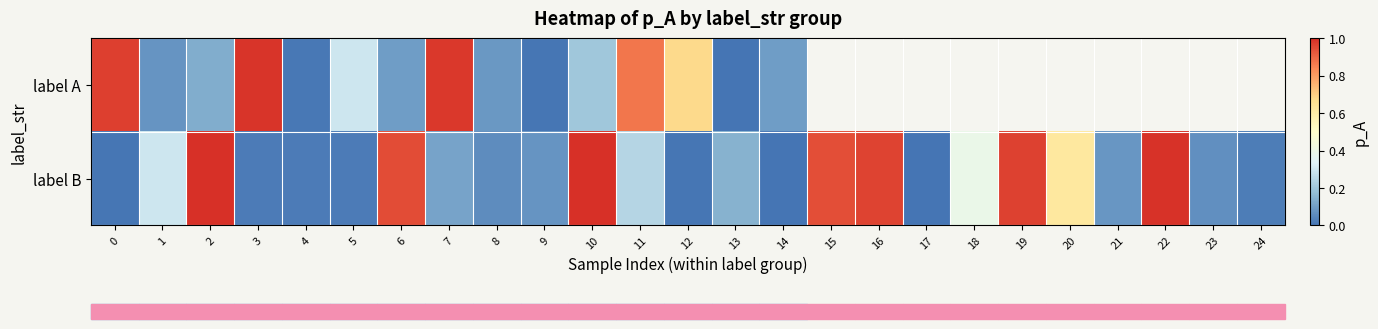

How many categories are shown in the chart?

25